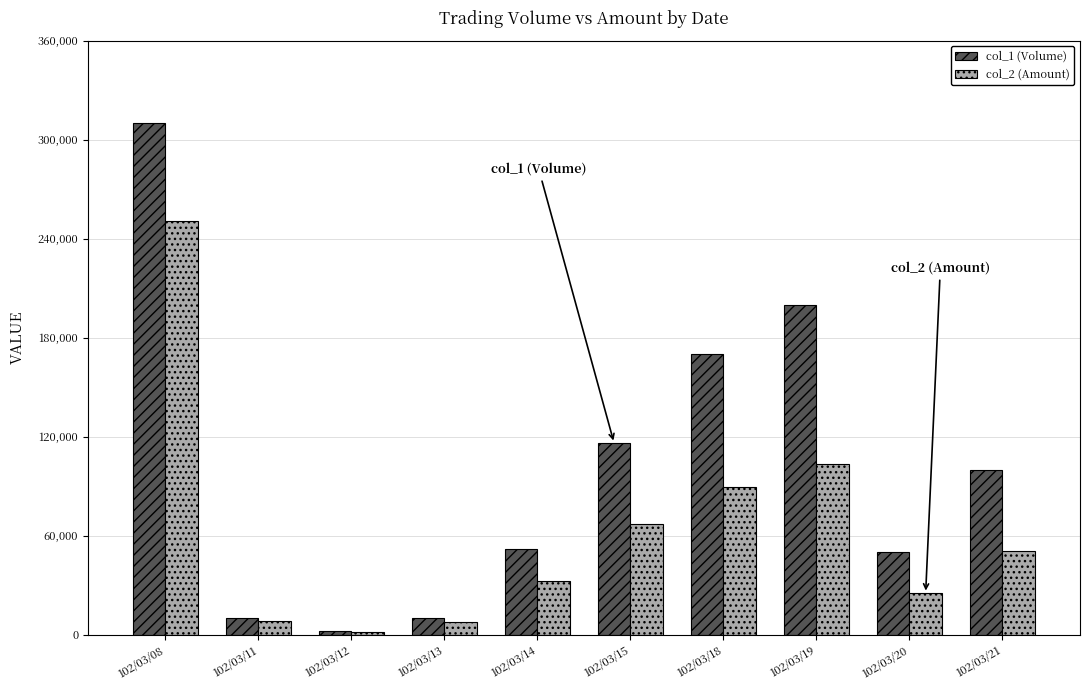

What is the total value across all series at 102/03/08?

560600